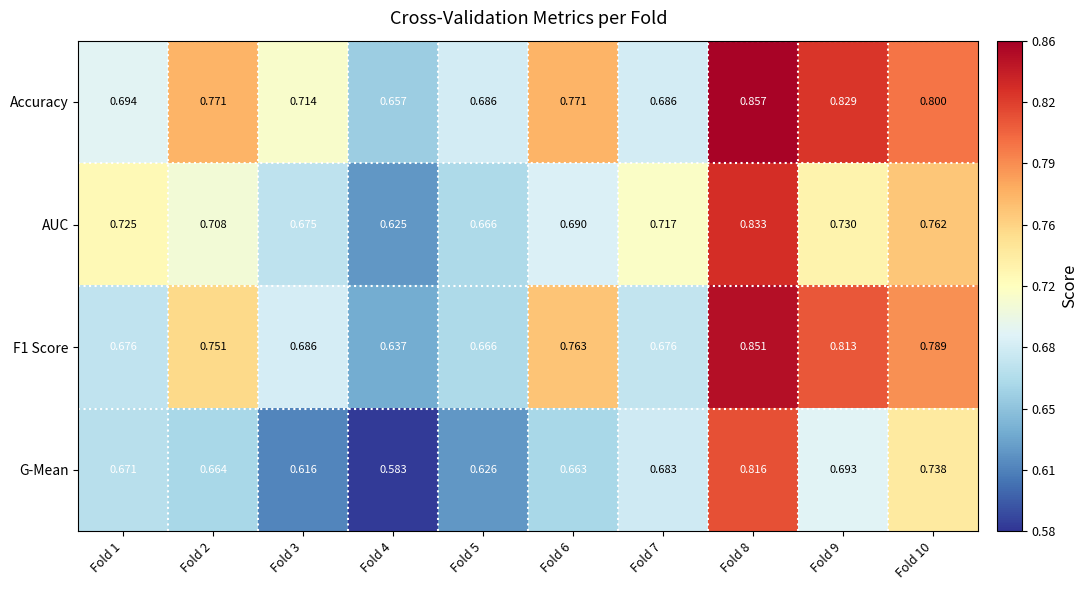

Is the value of G-Mean at Fold 3 greater than the value of AUC at Fold 3?

No